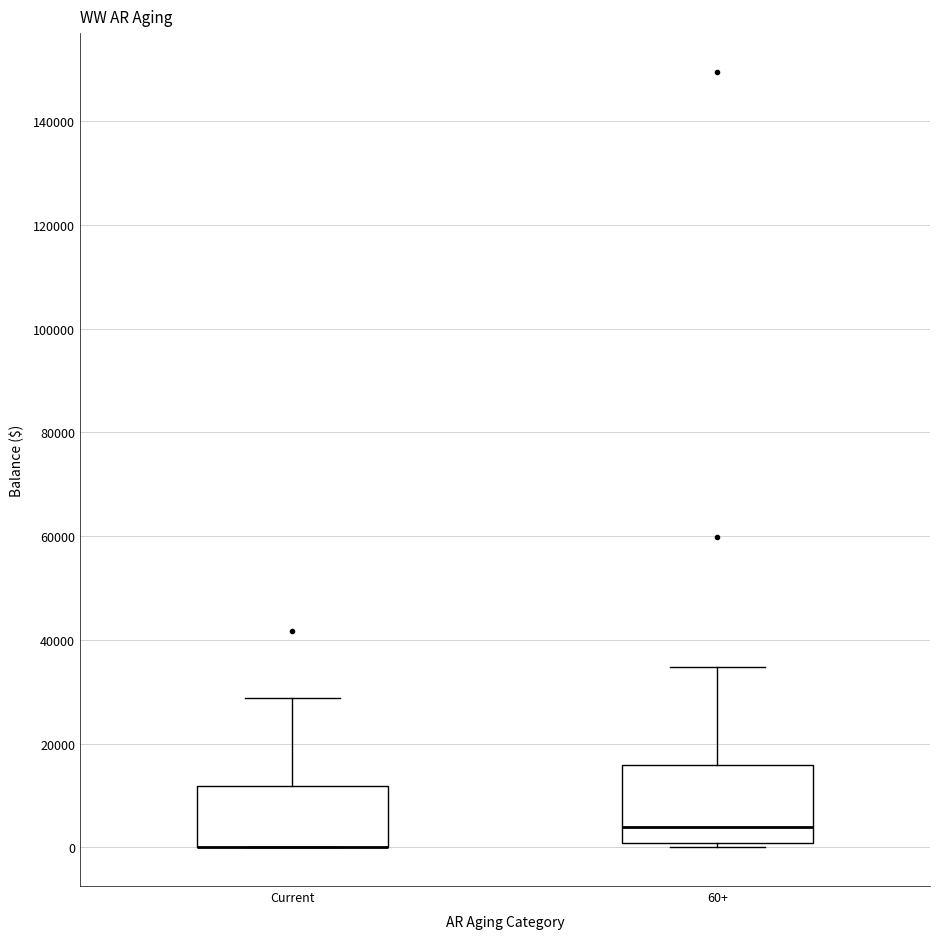

Reading left to right, read every box against the y-axis: the position of its median line, the range the box covers, and the ends of its whiskers. The values are not printed on the chart, so give them approximately, as read against the axis.

Current: median 0 (drawn on the box's lower edge), box 0 to 12000, whiskers 0 to 28000
60+: median 4000, box 0 to 16000, whiskers 0 (just below the box's lower edge) to 34000